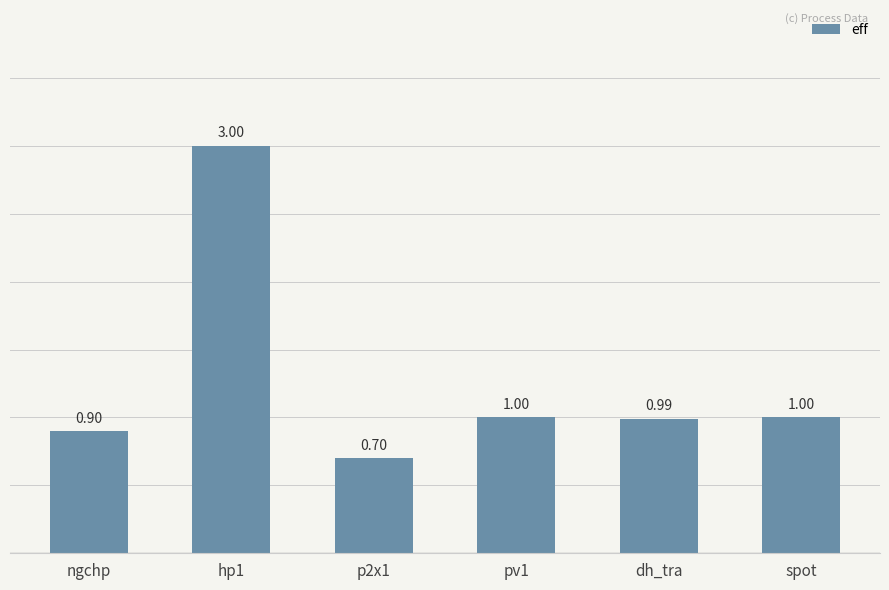

True or false: the data shows 0.3 at p2x1.

False